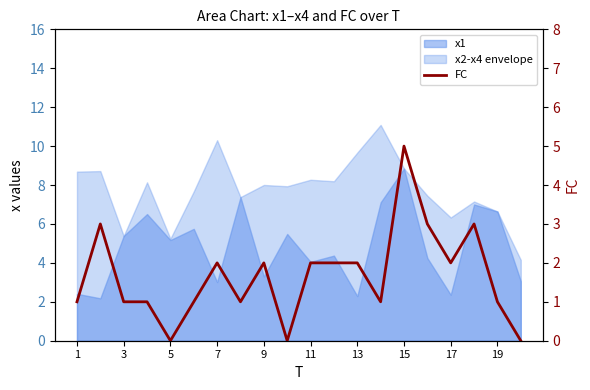

What is the average value?

2